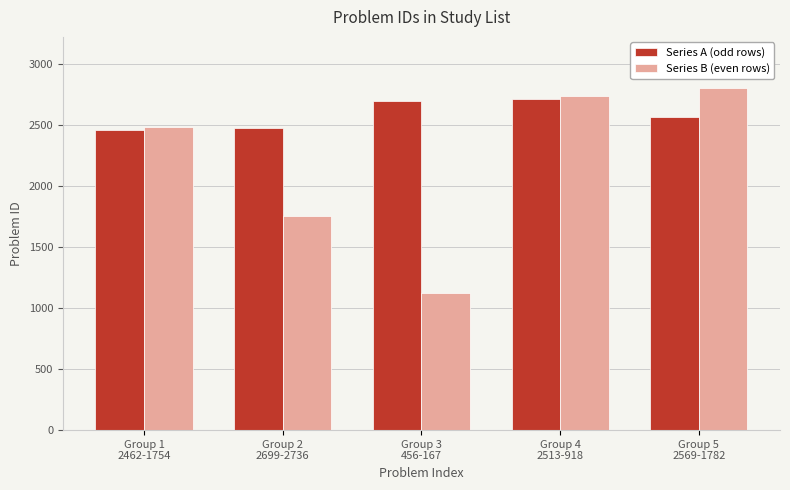

At how many categories does at least one series exceed 1497?

5